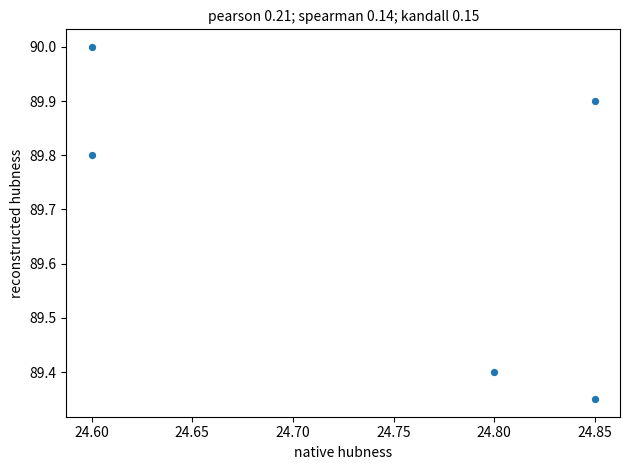

What is the average Y value?

89.7